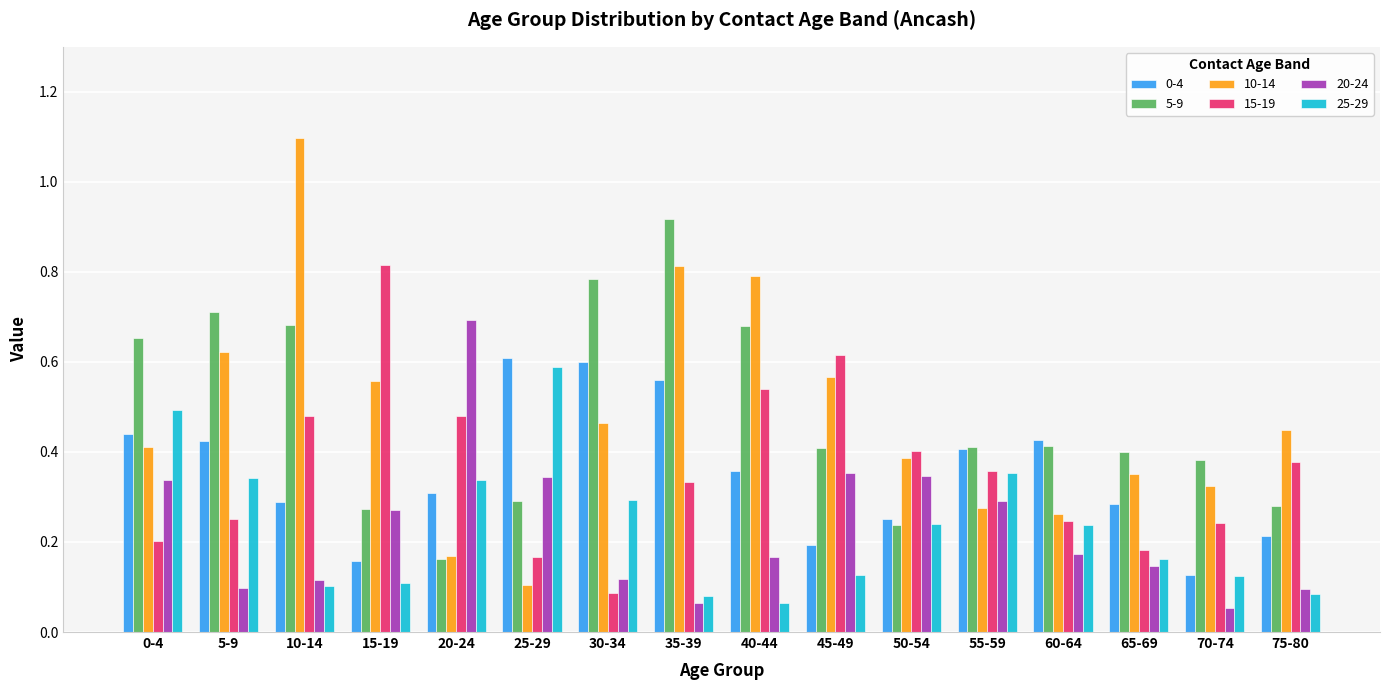

At how many categories does at least one series exceed 0?

16